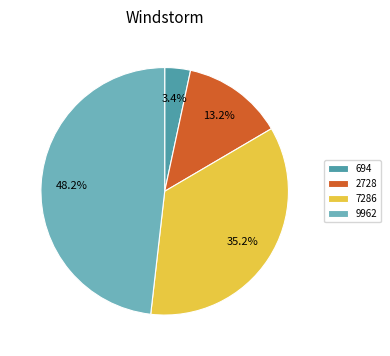

Is it true that 9962 is 48% of the pie?

True